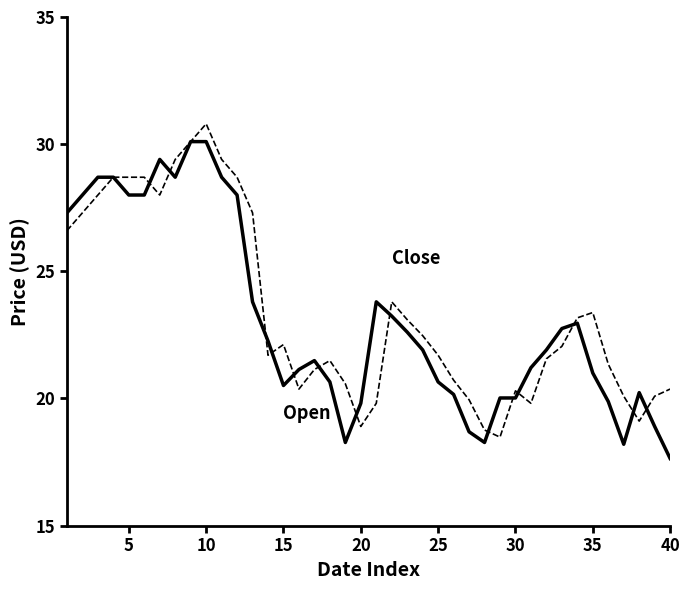

What is the maximum value shown in the chart?

30.8